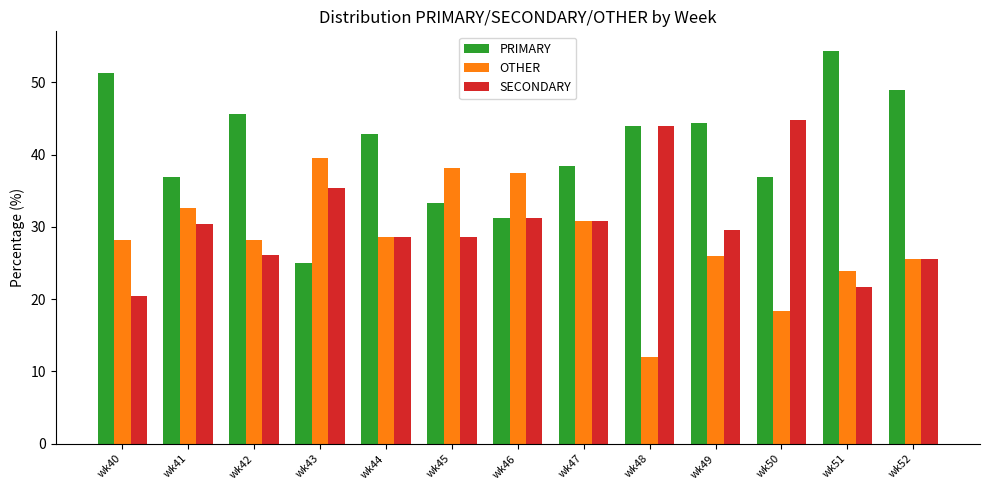

What are all the series names shown in the legend?

PRIMARY, OTHER, SECONDARY